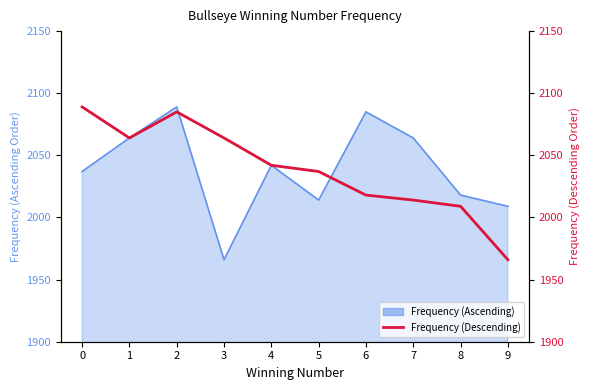

Reading left to right, what are all the values shown in this chart?

0=2089	1=2064	2=2085	3=2064	4=2042	5=2037	6=2018	7=2014	8=2009	9=1966